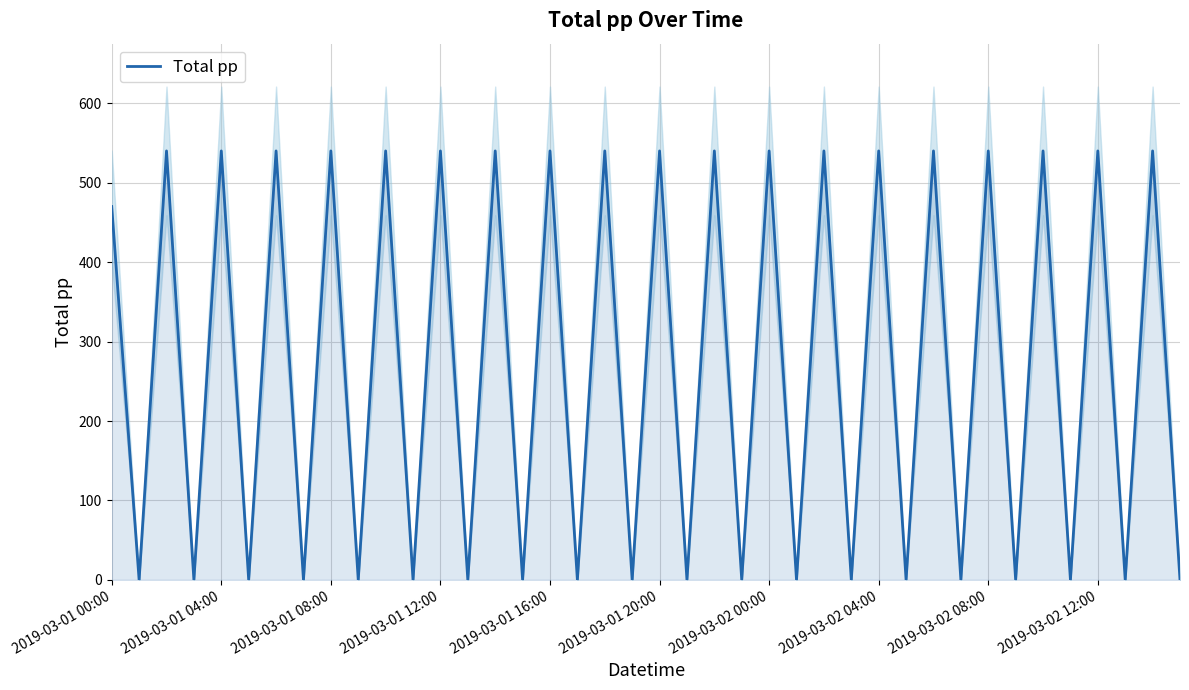

True or false: there are more than 2 points higher than both neighbors.

True